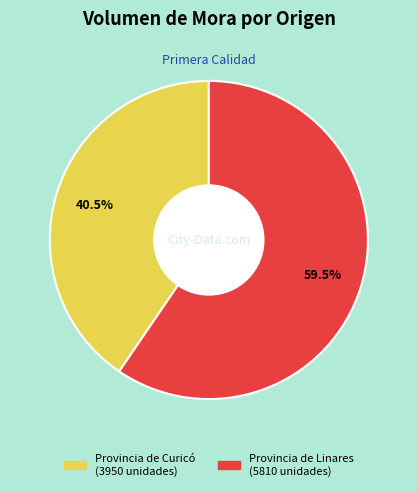

Which slice is the largest?

Provincia de Linares